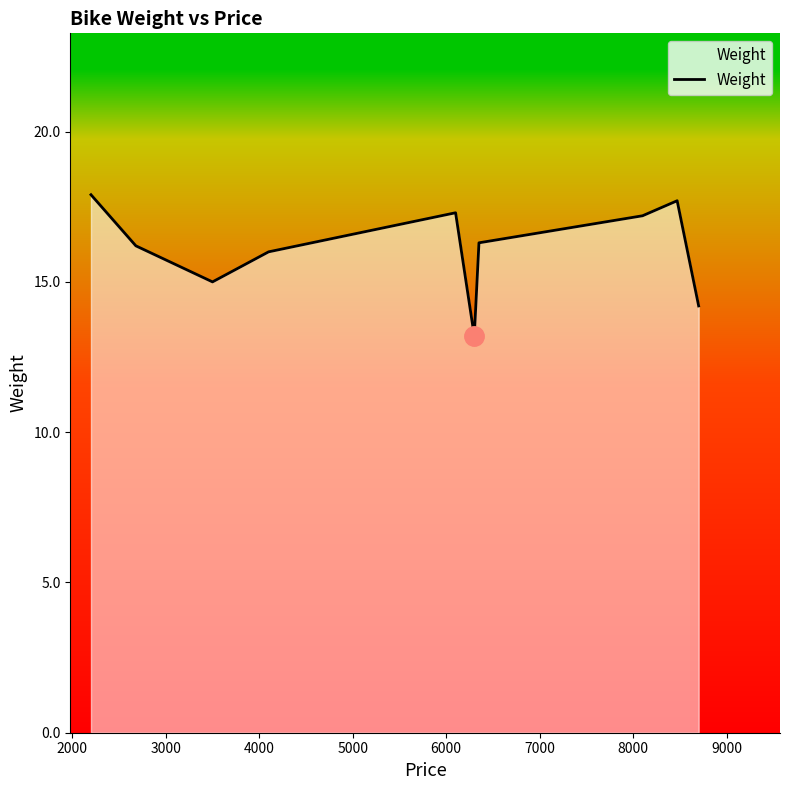

What is the greatest value displayed?

17.9